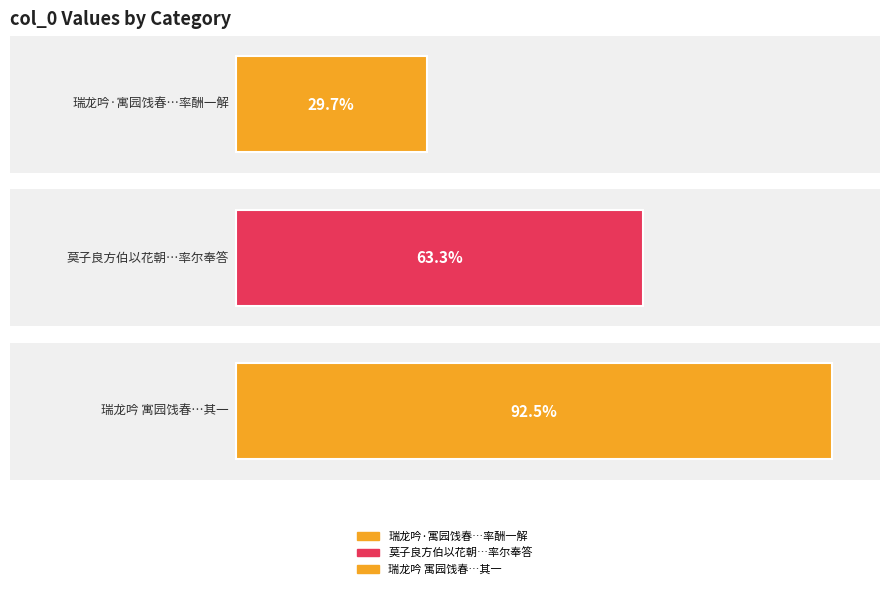

Which has a higher value, 瑞龙吟·寓园饯春，伯韬和清真韵见贻，率酬一解 or 瑞龙吟 寓园饯春，伯韬和清真韵见贻，率酬一解 其一?

瑞龙吟 寓园饯春，伯韬和清真韵见贻，率酬一解 其一